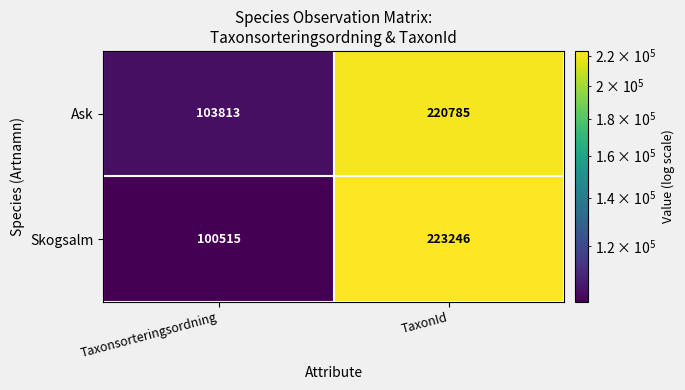

The Ask series shows 66903 at Taxonsorteringsordning. True or false?

False